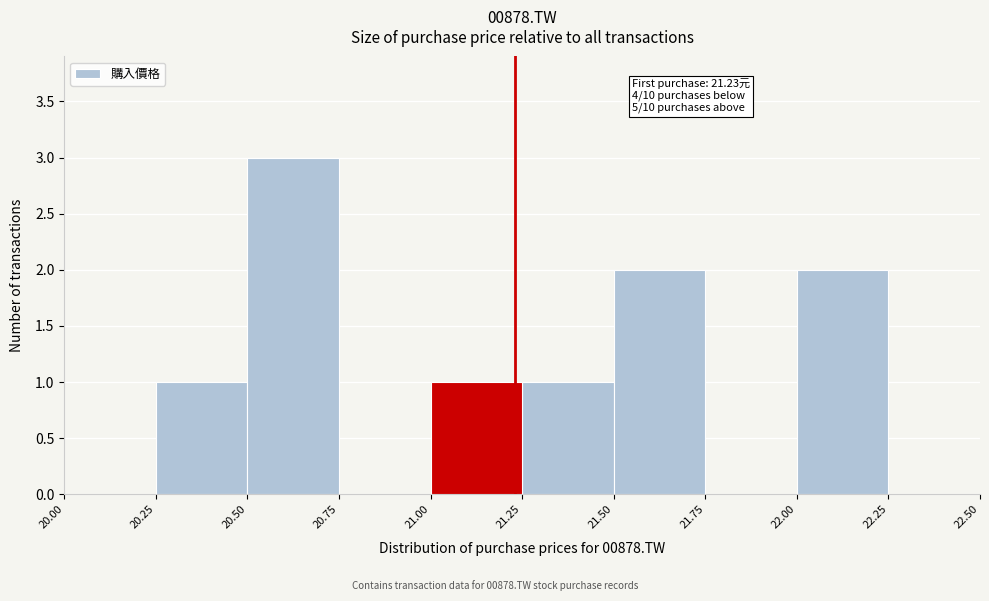

Over which range of the x-axis is the bar tallest?

20.50 to 20.75